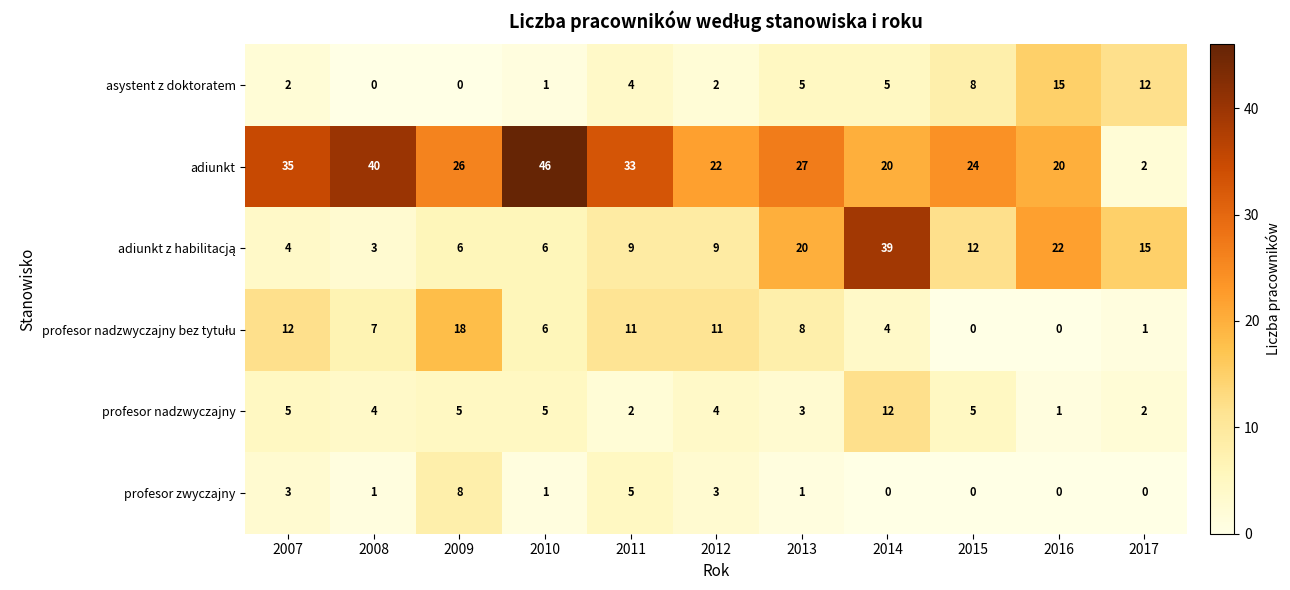

At how many categories does at least one series exceed 34?

4